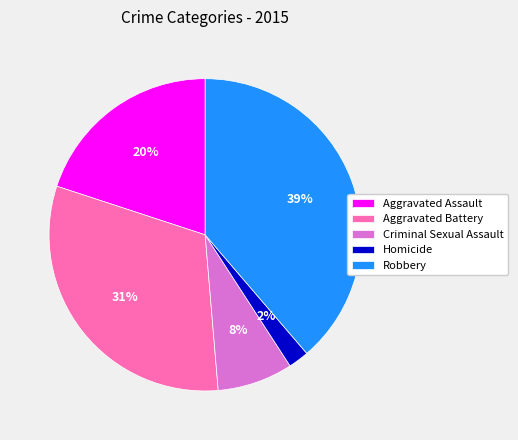

Does any single category account for the majority?

No